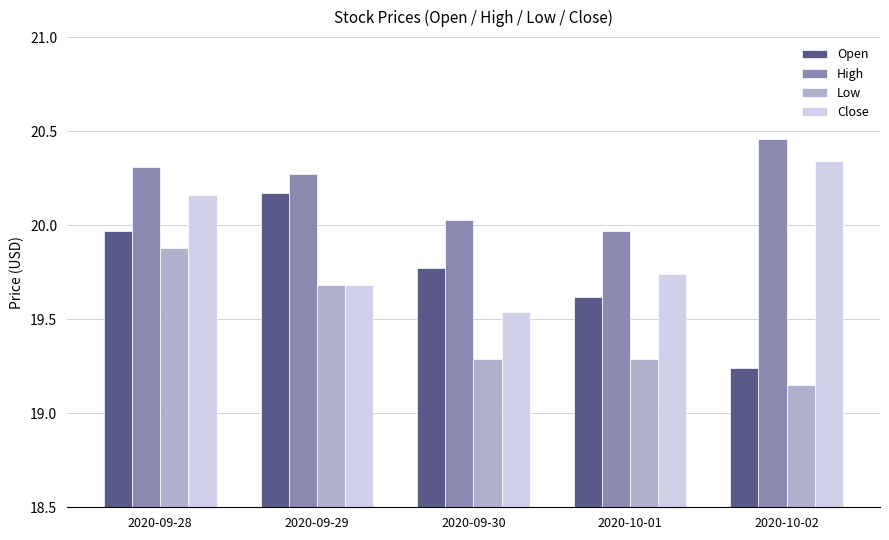

What are all the series names shown in the legend?

Open, High, Low, Close